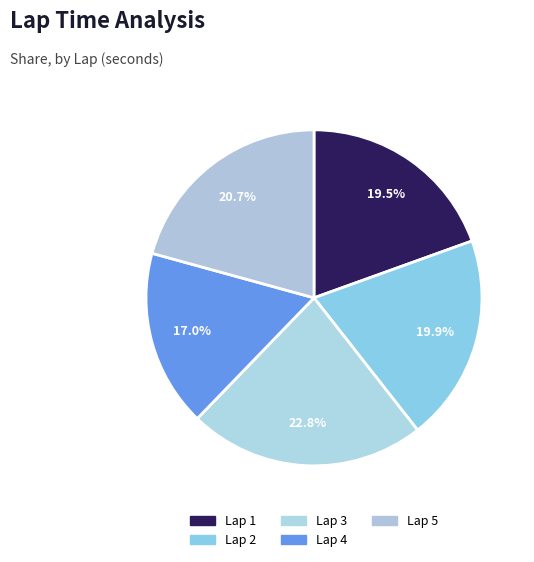

What is the smallest slice in the pie chart?

Lap 4